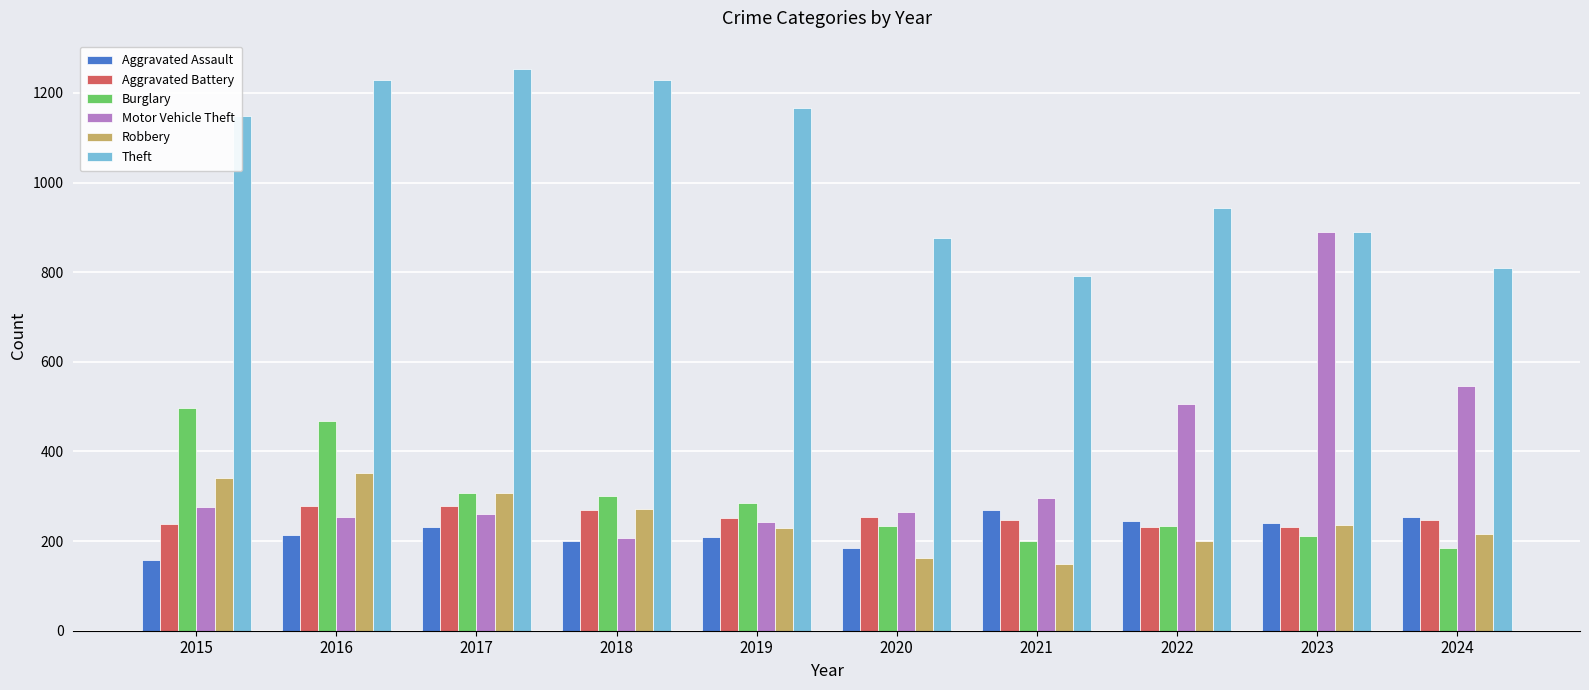

What is the sum of all Burglary values?

2919